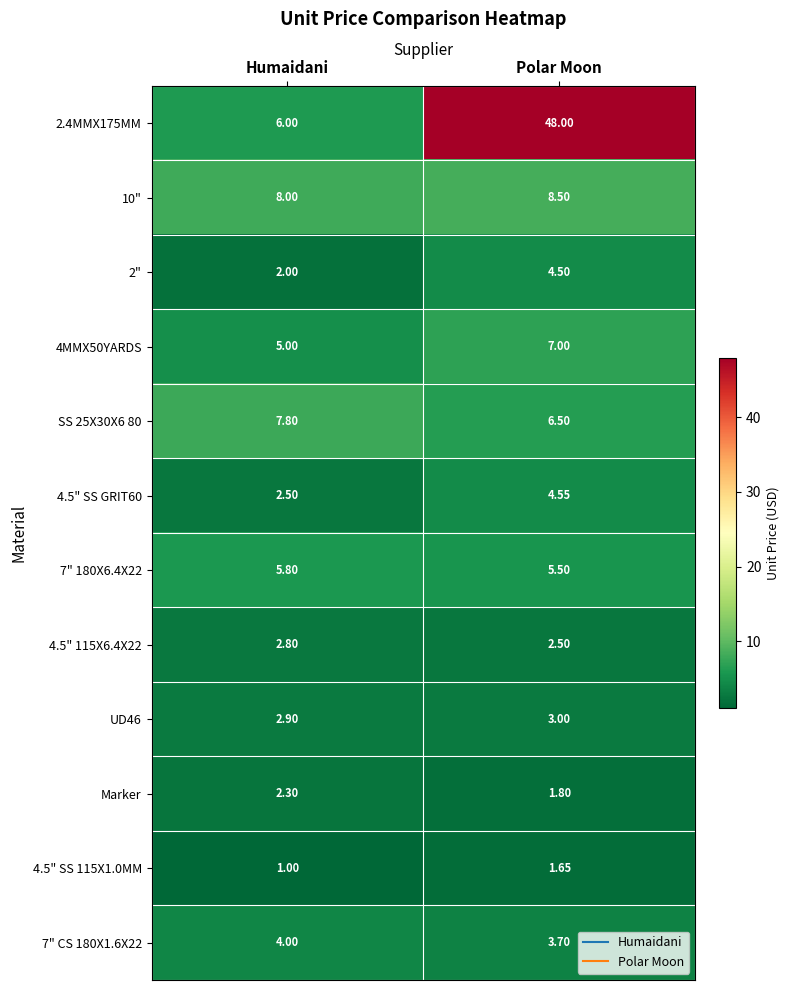

At which label does 4.5" SS GRIT60 first exceed 4?

Polar Moon